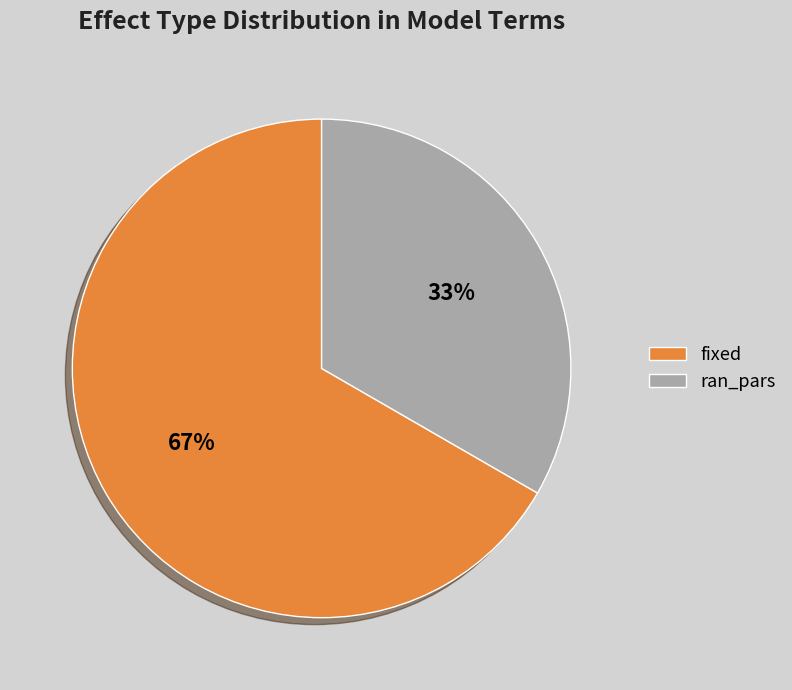

The ran_pars slice represents 33% of the pie. True or false?

True